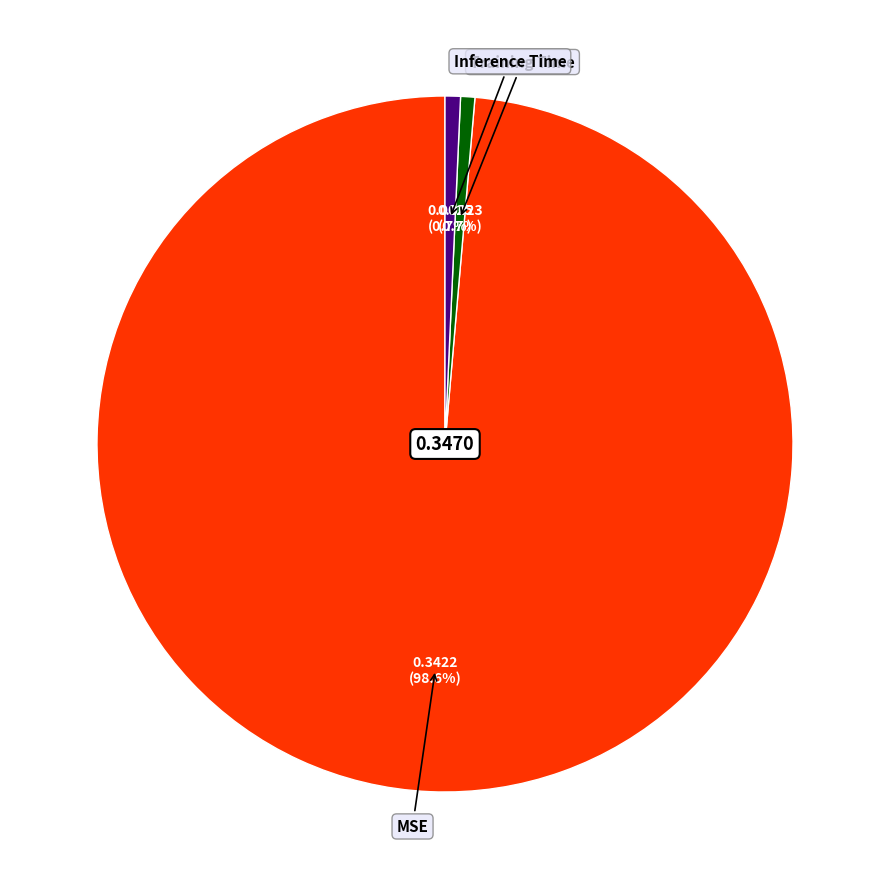

Count the number of slices in the pie.

3